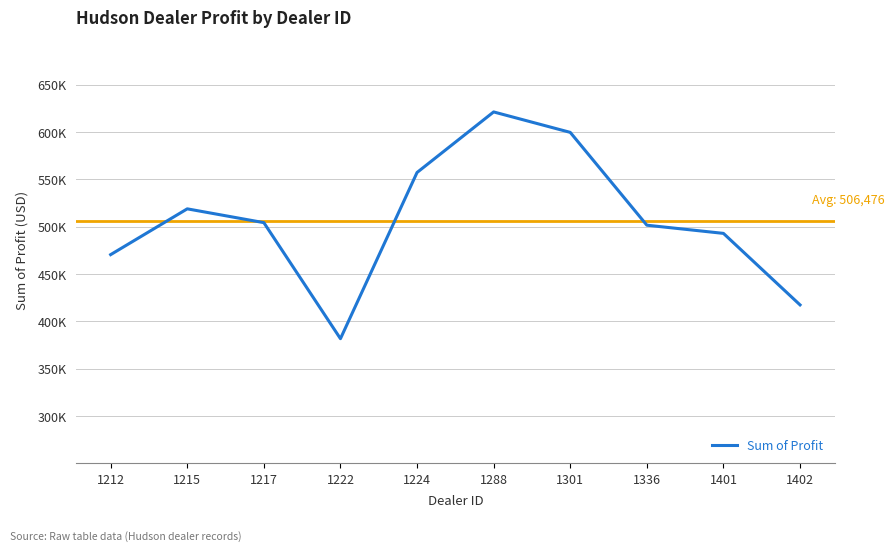

Is this an area chart (filled region under the line)?

No